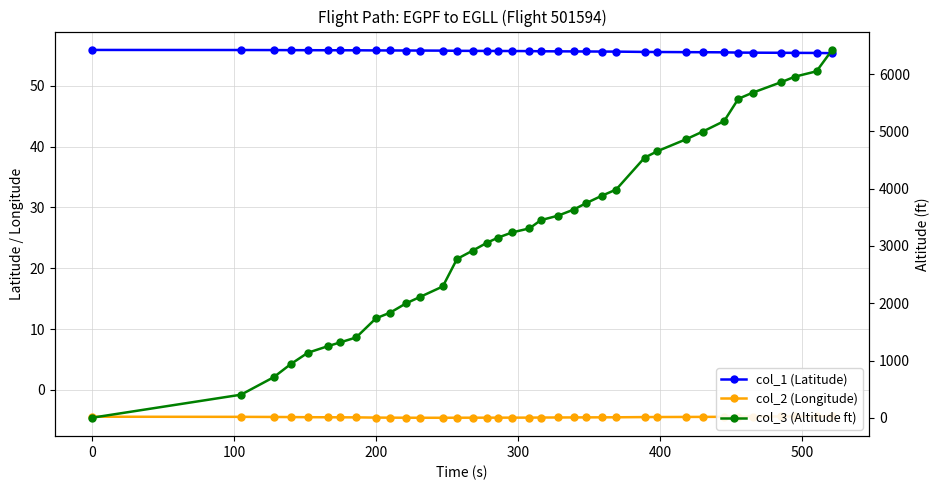

How many data points in col_3 (Altitude ft) are less than 3307?

18